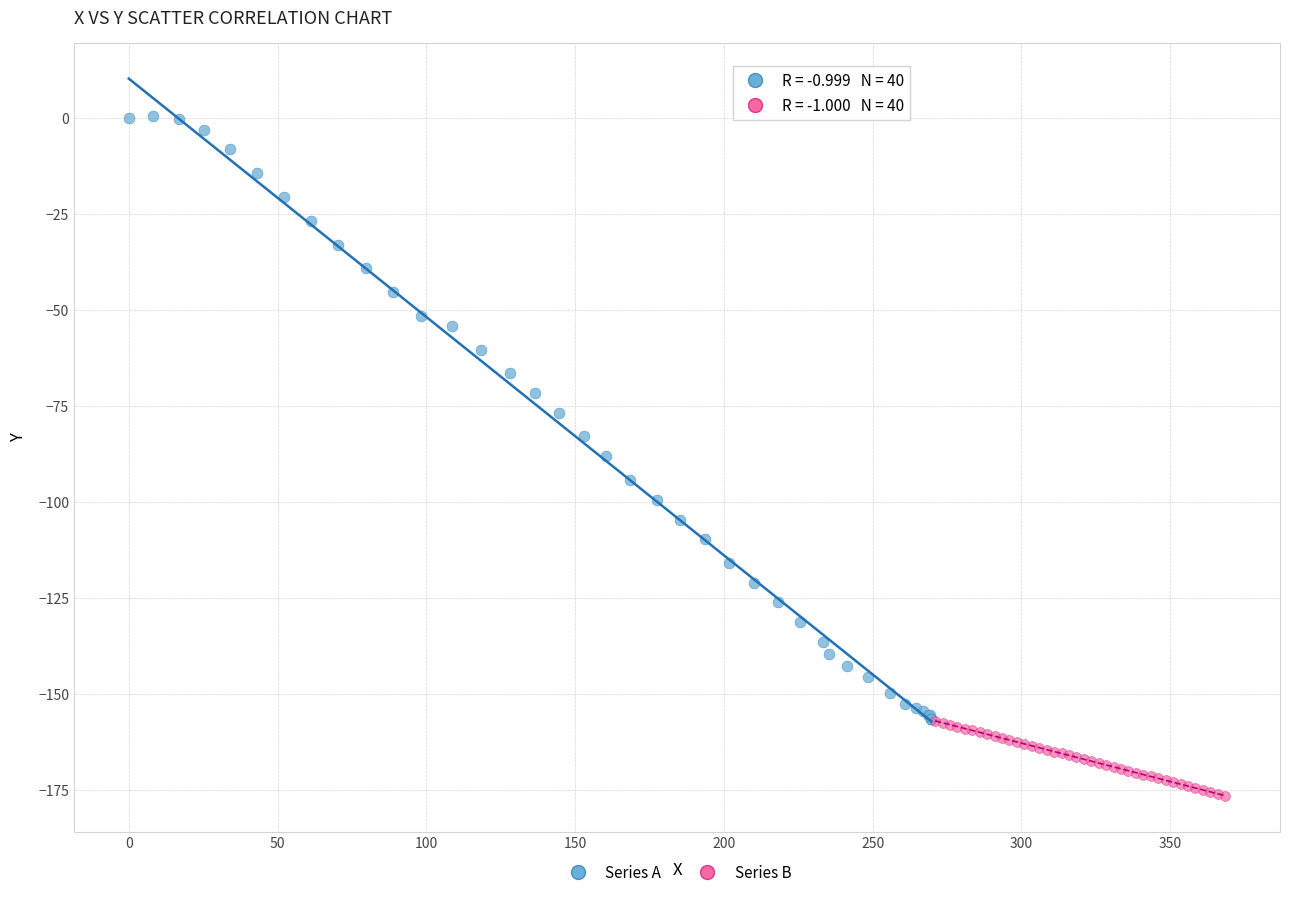

Which series has the largest Y range (max minus min)?

Series A